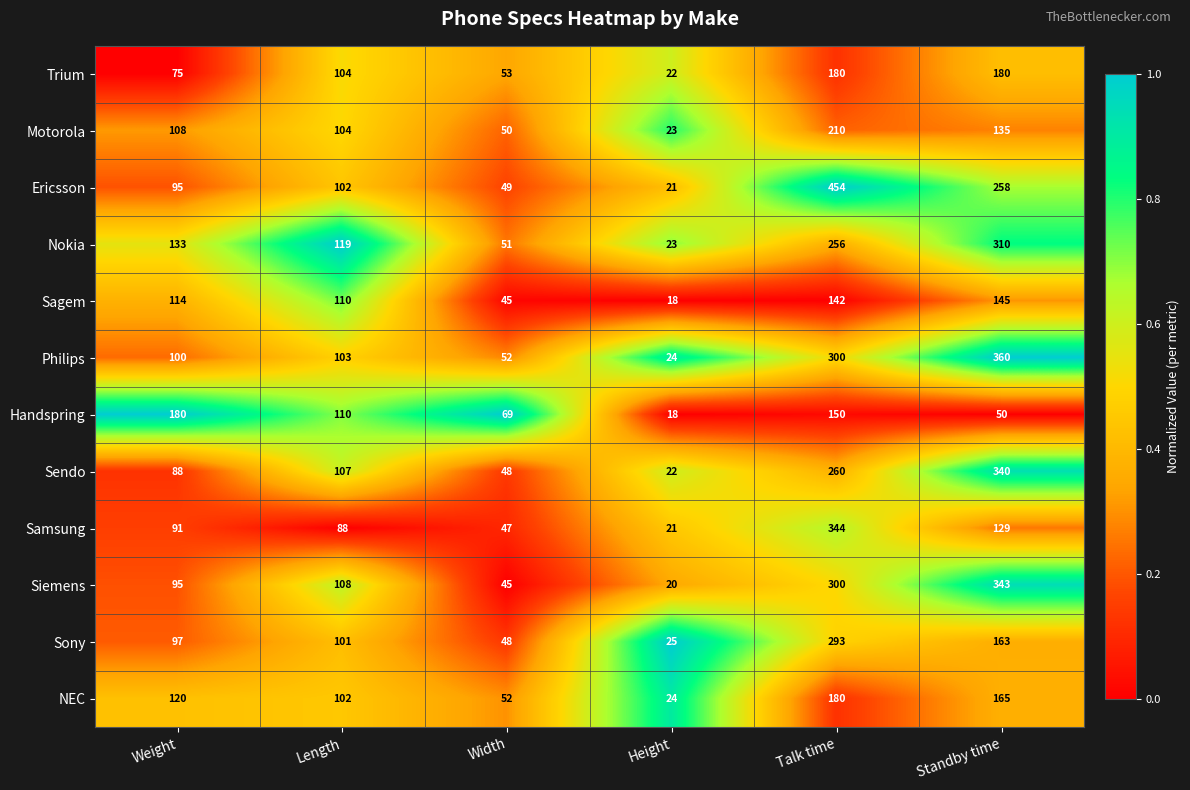

List the labels in order of Sendo value, largest first.

Standby time, Talk time, Length, Weight, Width, Height